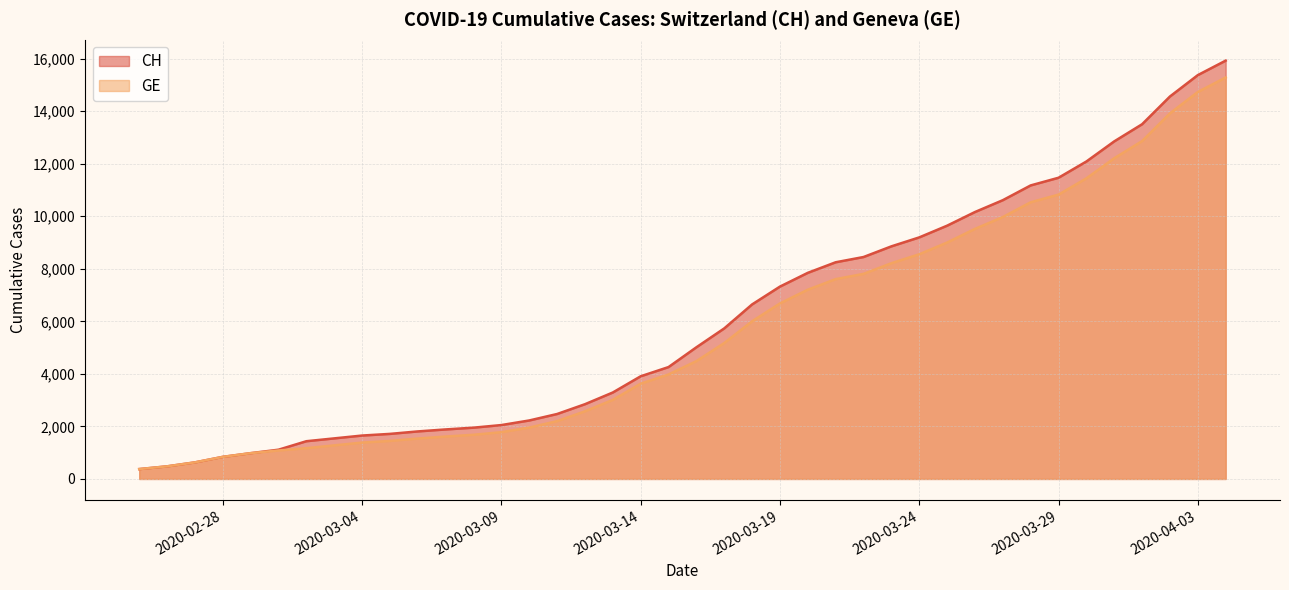

Is it true that CH equals 15926 at 2020-04-04?

True